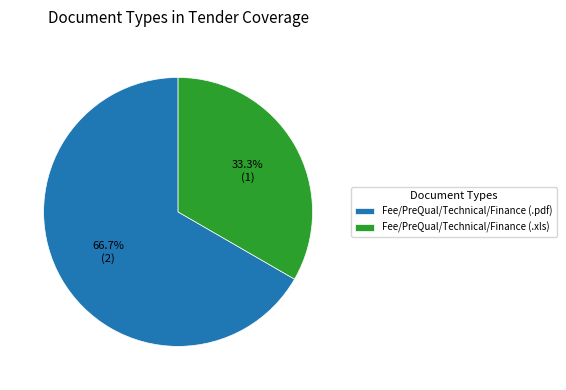

What is the smallest slice in the pie chart?

Fee/PreQual/Technical/Finance (.xls)